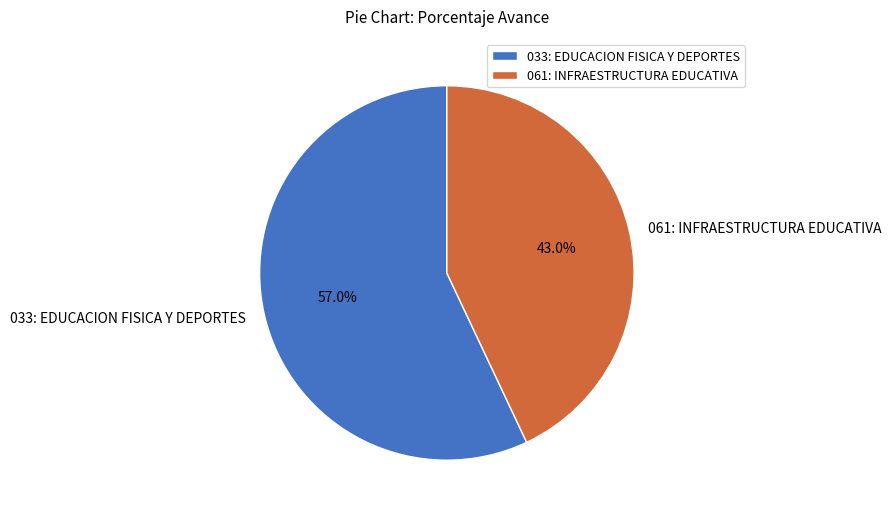

Which category has the smallest portion of the pie?

061: INFRAESTRUCTURA EDUCATIVA